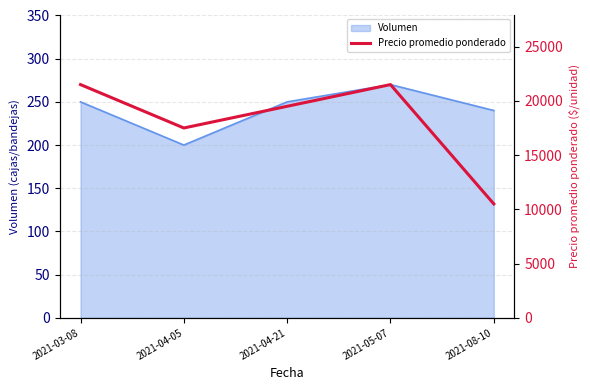

What is the greatest value displayed?

21500